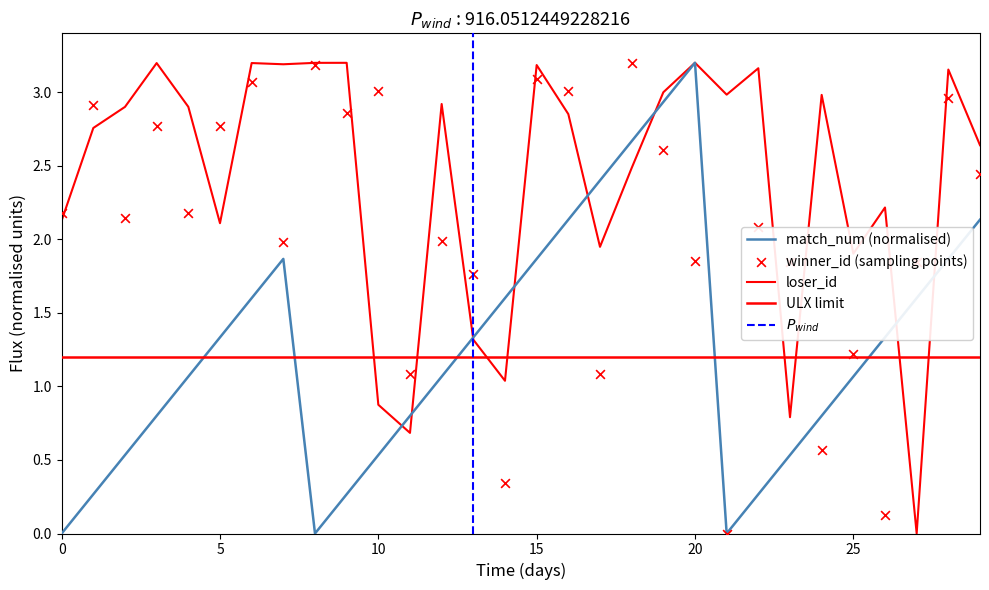

Between 26 and 15, which is larger?

15